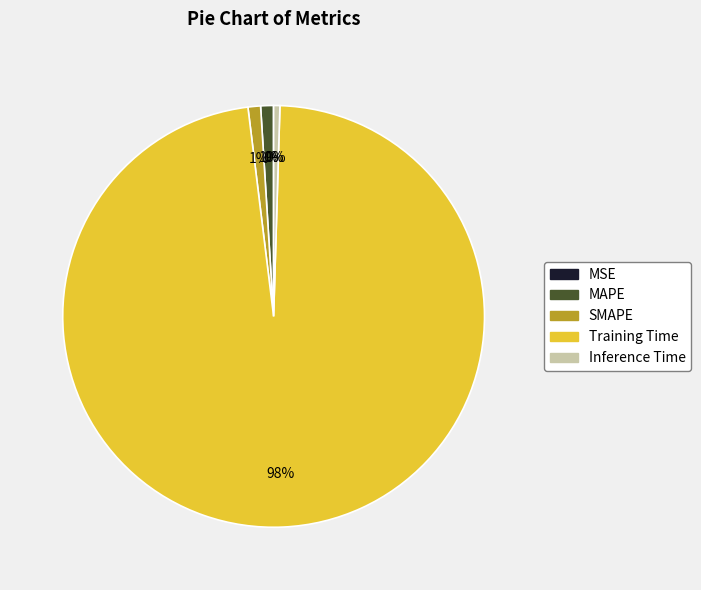

Is it true that MAPE is 1% of the pie?

True